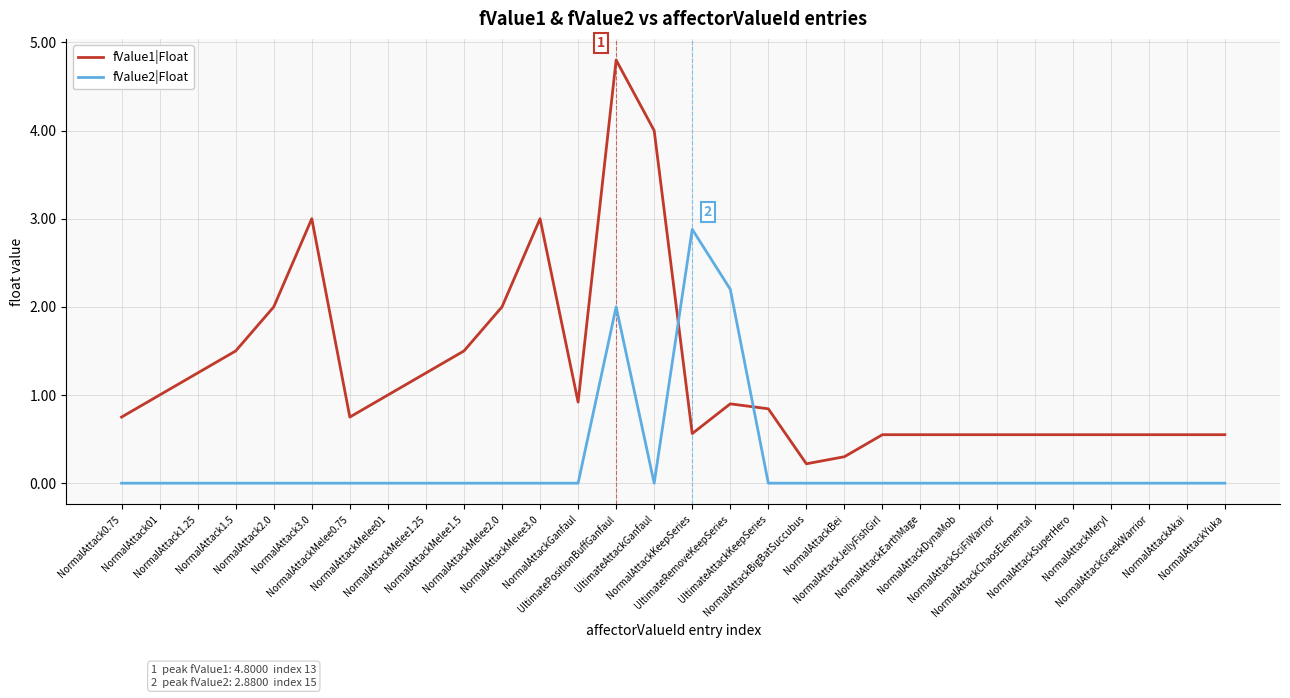

Which label corresponds to the largest value in the chart?

UltimatePositionBuffGanfaul